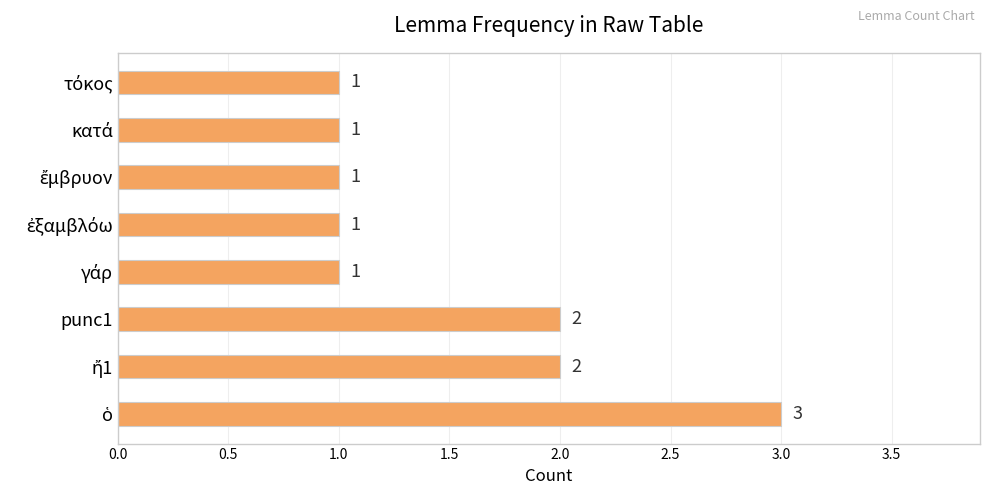

What is the greatest value displayed?

3